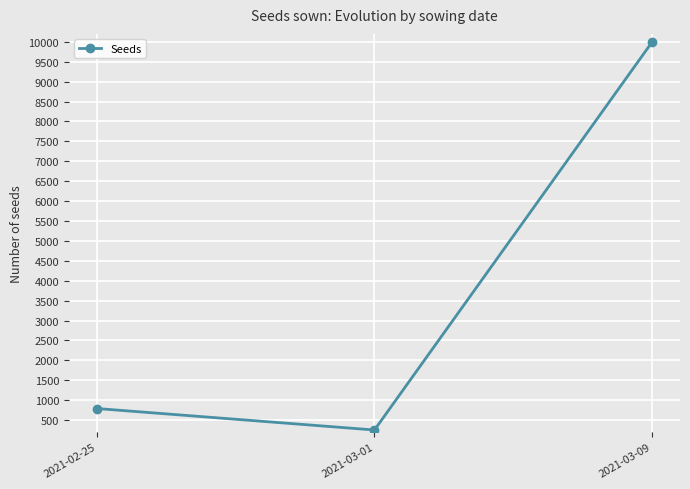

Count the number of data series in this chart.

1